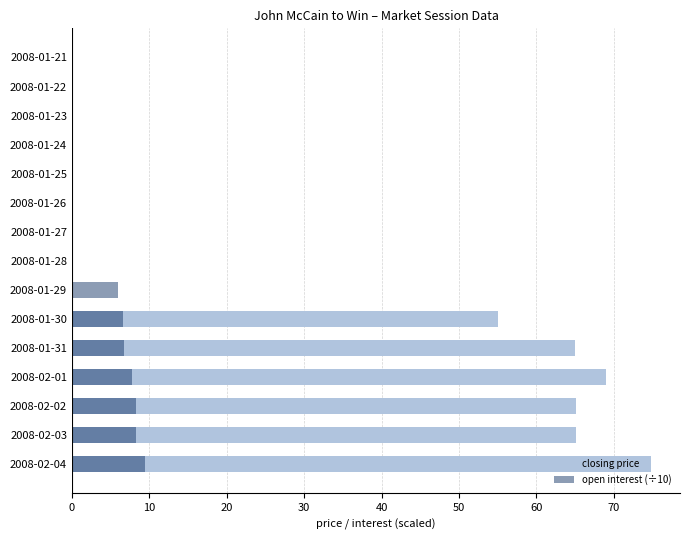

What is the highest value of the open interest (÷10) series?

9.4